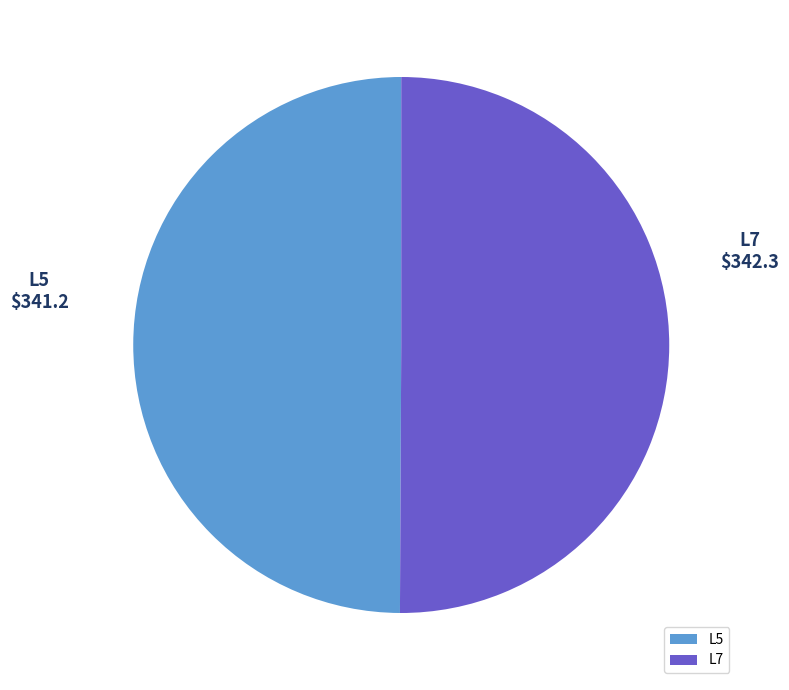

Combined, do L5 and L7 account for over 50%?

Yes